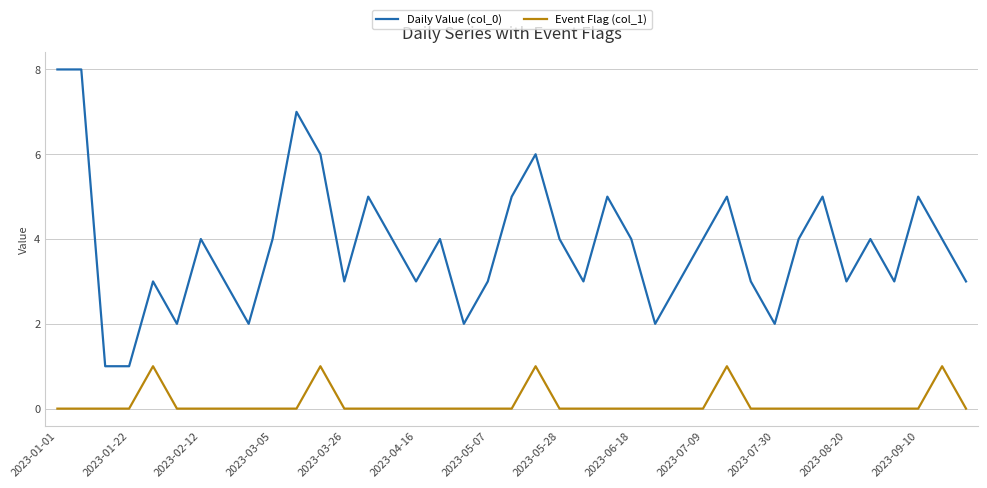

Which series has the largest range (max minus min)?

Daily Value (col_0)